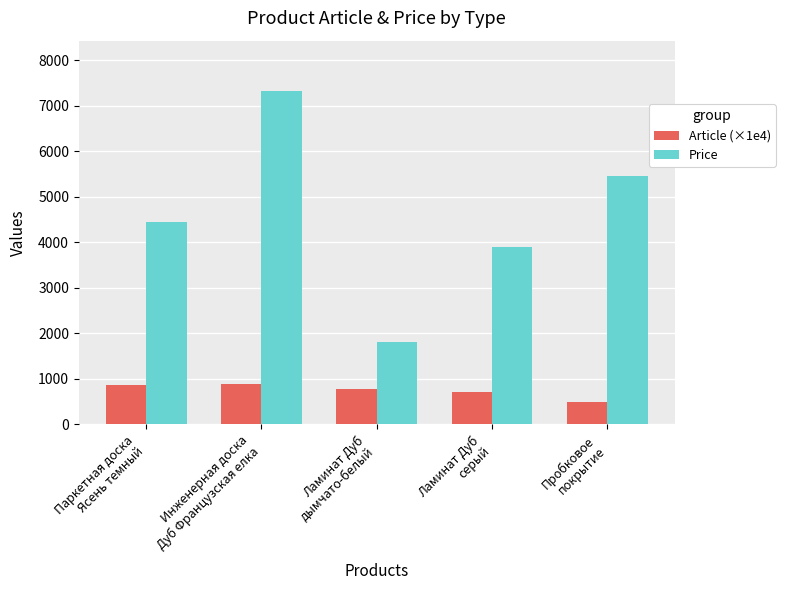

What is the lowest value of the Price series?

1799.3